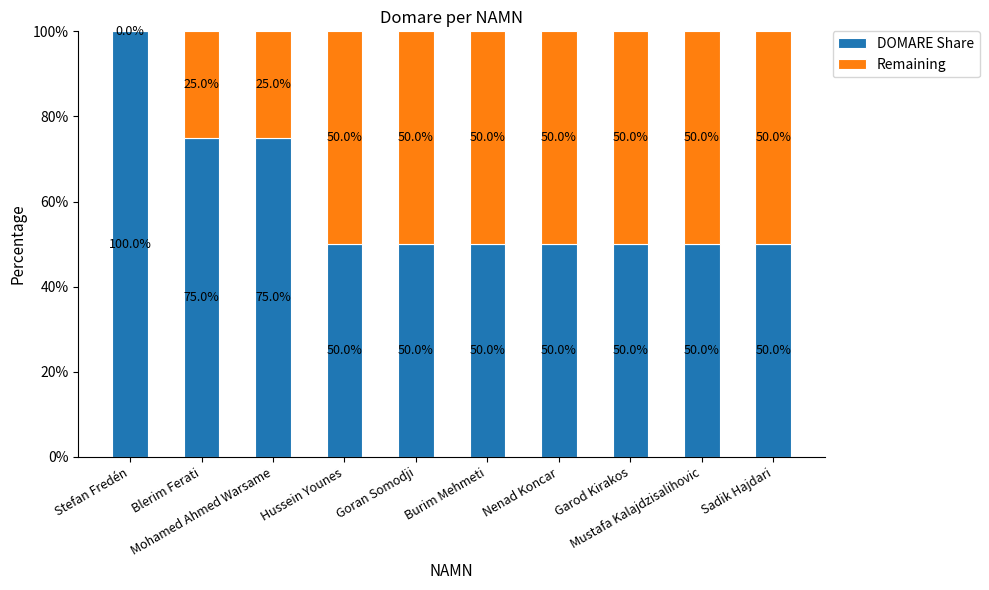

What is the sum of all DOMARE Share values?

600